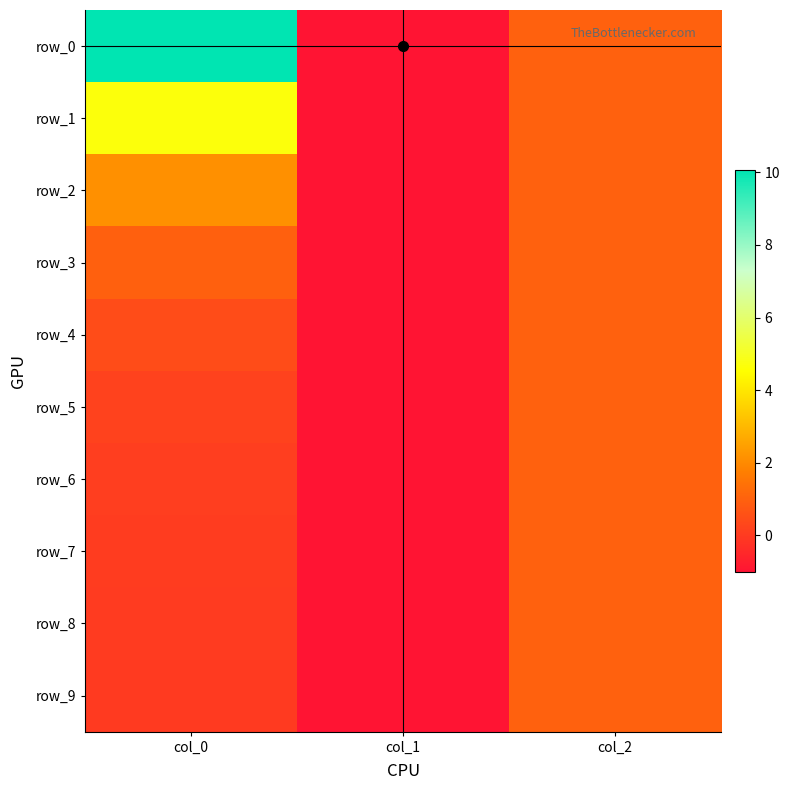

What is the difference between the maximum and minimum values in the row_5 series?

2.0